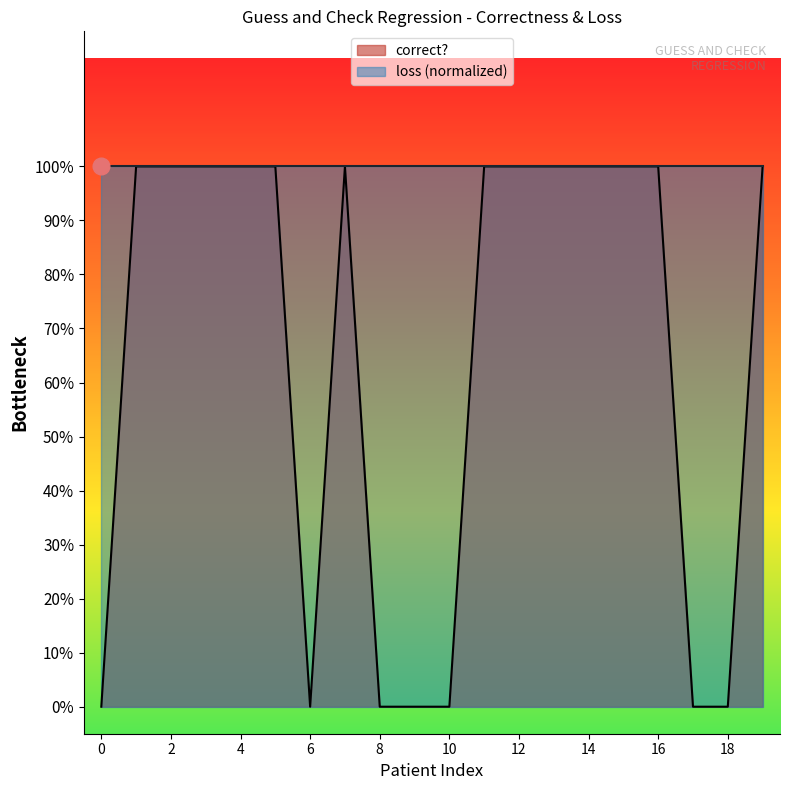

List the labels in order of value, smallest first.

0, 6, 8, 9, 10, 17, 18, 1, 2, 3, 4, 5, 7, 11, 12, 13, 14, 15, 16, 19